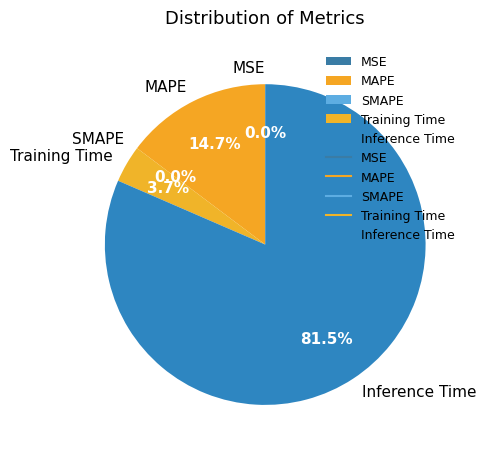

True or false: MAPE accounts for 15% of the total.

True